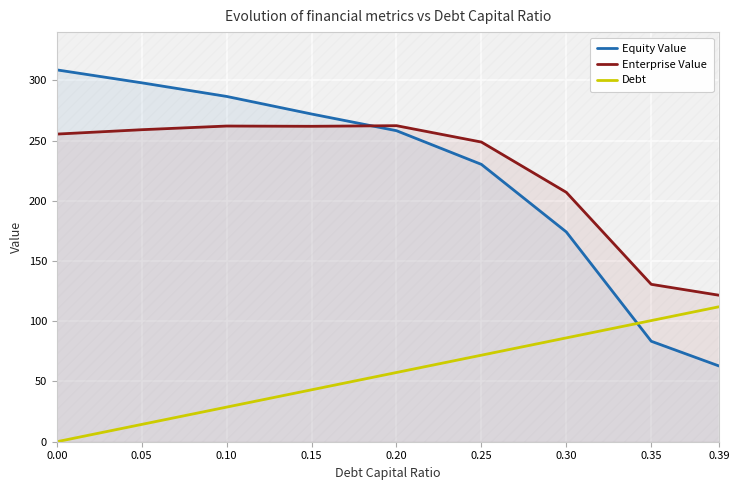

How many distinct data groups are displayed?

3